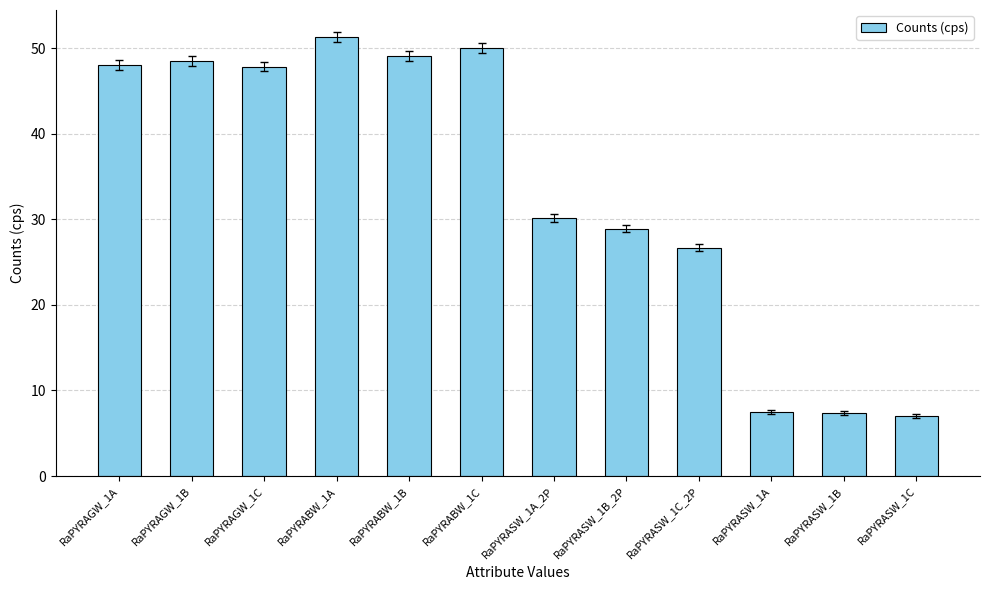

How many bars are there in total?

12